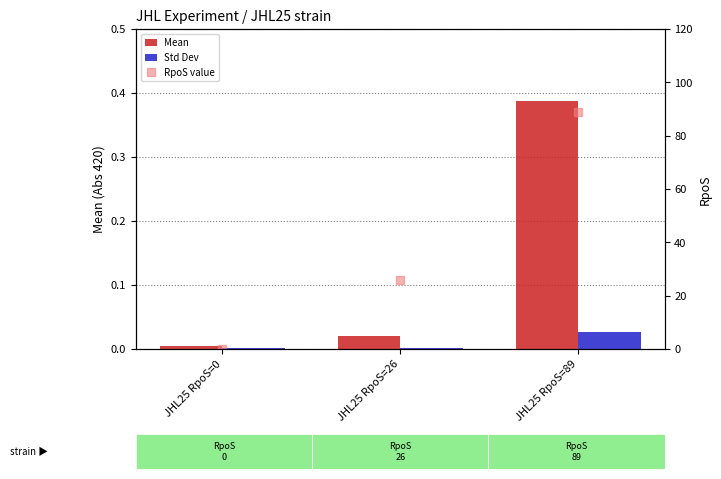

Reading left to right, what are all the values shown in this chart?

Mean: JHL25 RpoS=0=0.0	JHL25 RpoS=26=0.0	JHL25 RpoS=89=0.4
Std Dev: JHL25 RpoS=0=0.0	JHL25 RpoS=26=0.0	JHL25 RpoS=89=0.0
RpoS value: JHL25 RpoS=0=0.0	JHL25 RpoS=26=26.0	JHL25 RpoS=89=89.0